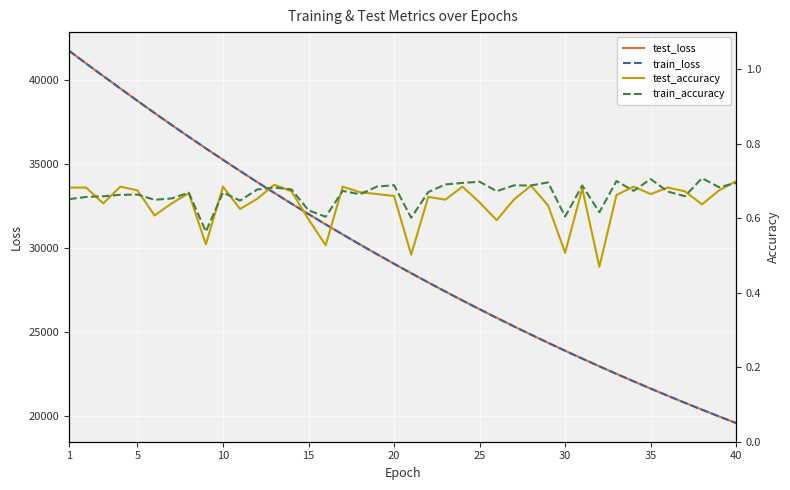

What is the highest value of the test_loss series?

41764.0